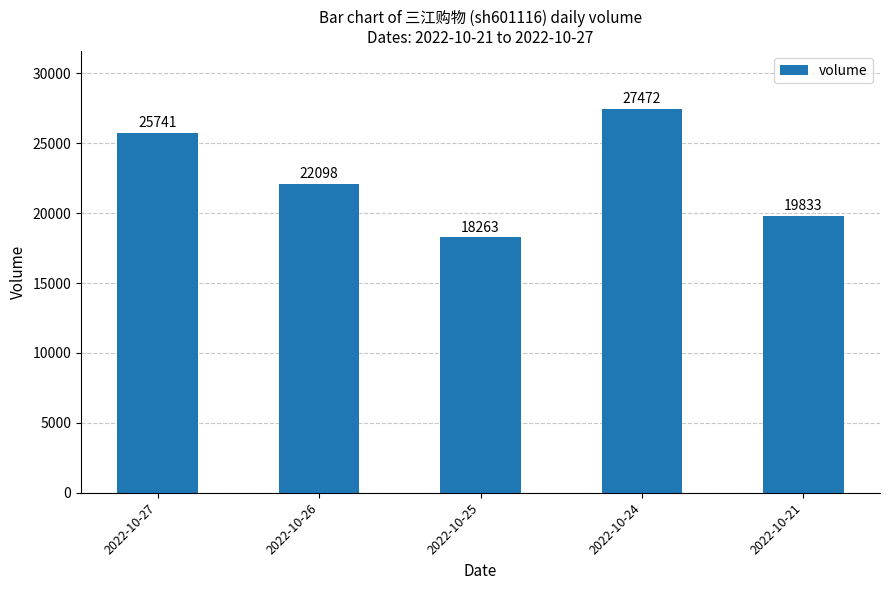

List the labels in order of value, smallest first.

2022-10-25, 2022-10-21, 2022-10-26, 2022-10-27, 2022-10-24